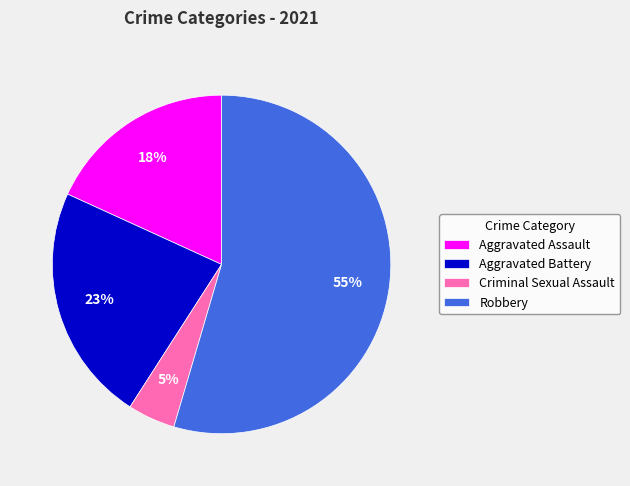

Is it true that Robbery is 55% of the pie?

True